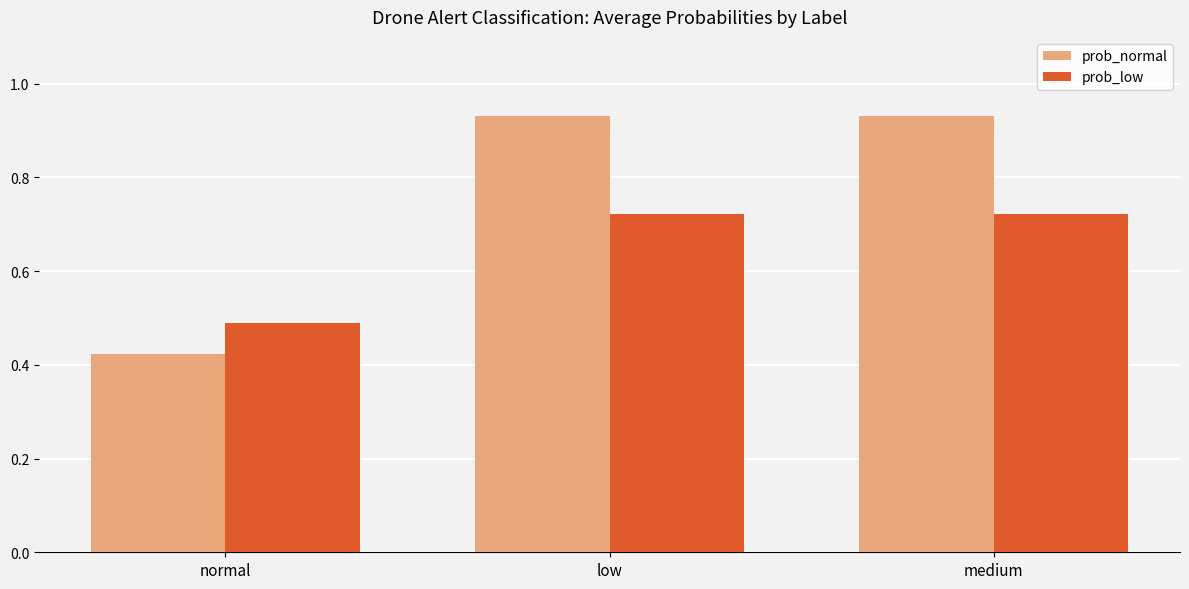

Is it true that prob_normal equals 0.3 at medium?

False